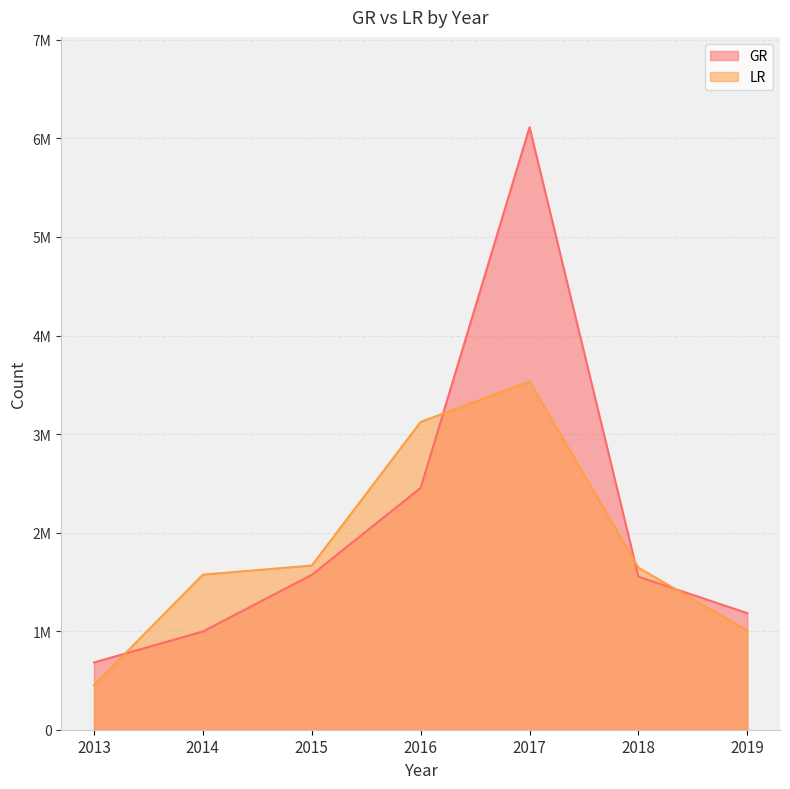

Which series ends up on top after the final intersection of LR and GR?

GR